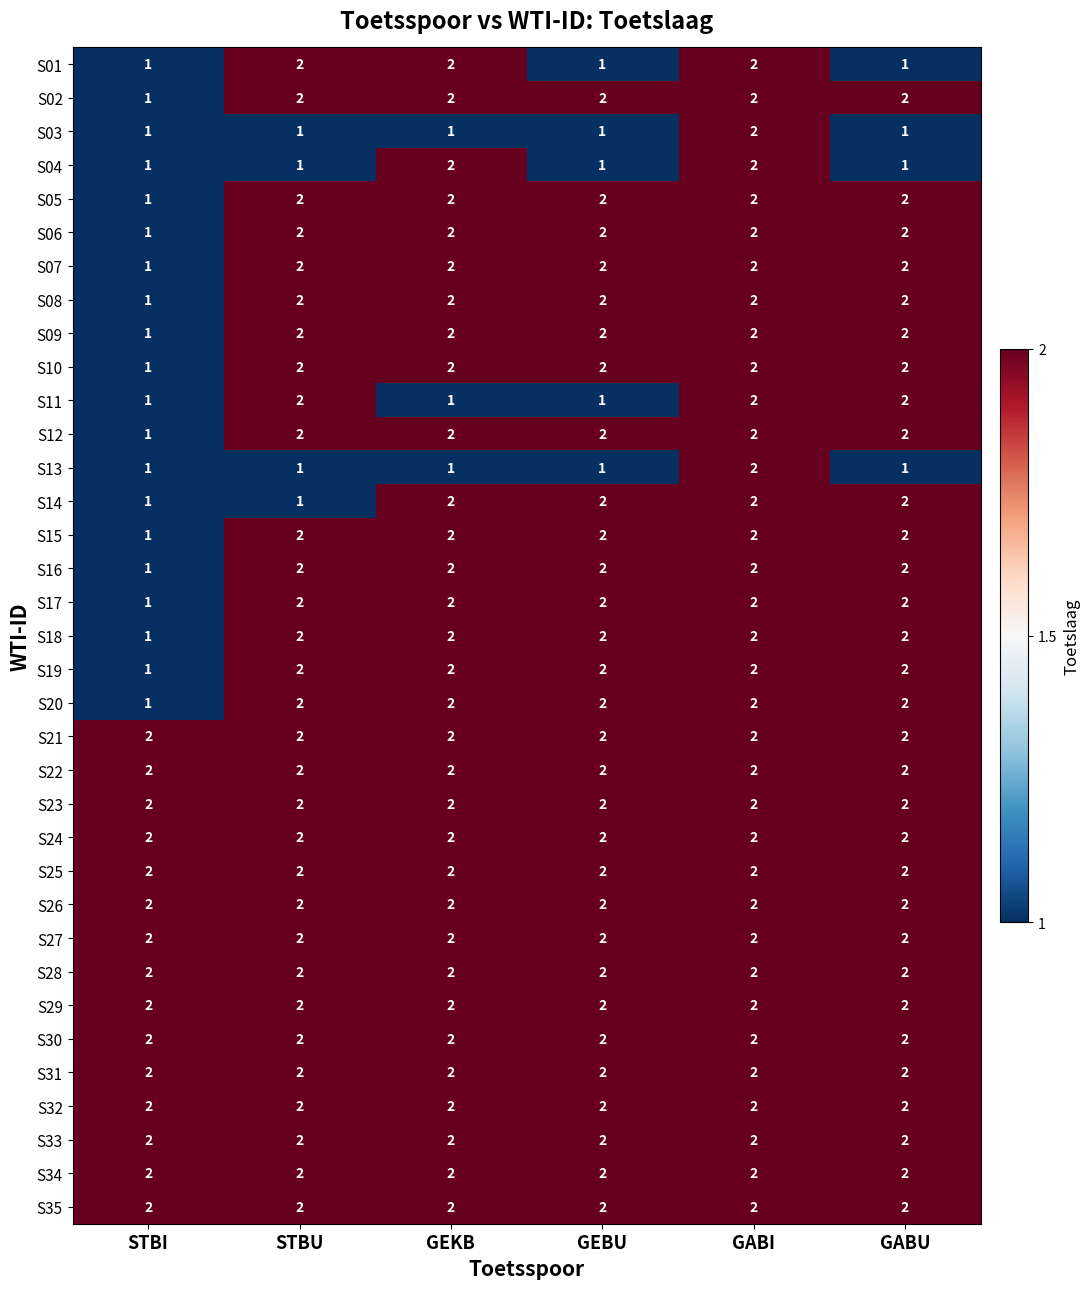

What is the total value across all series at STBI?

50